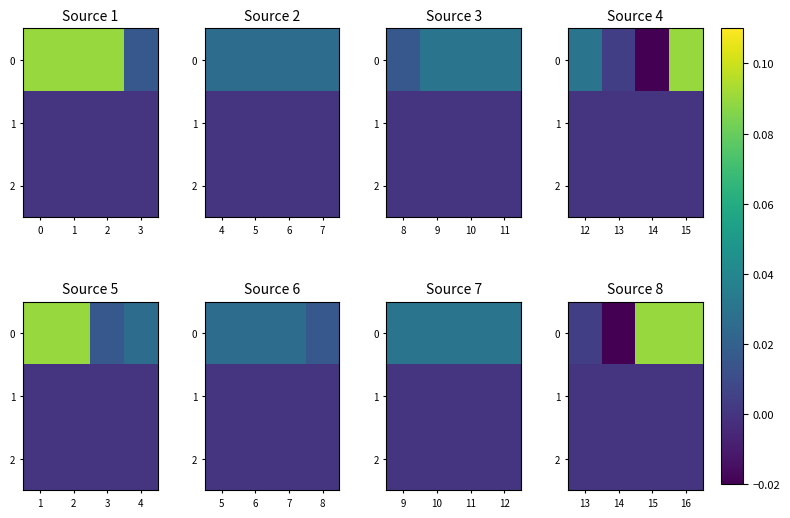

The 2 series shows 0.0 at 13. True or false?

True